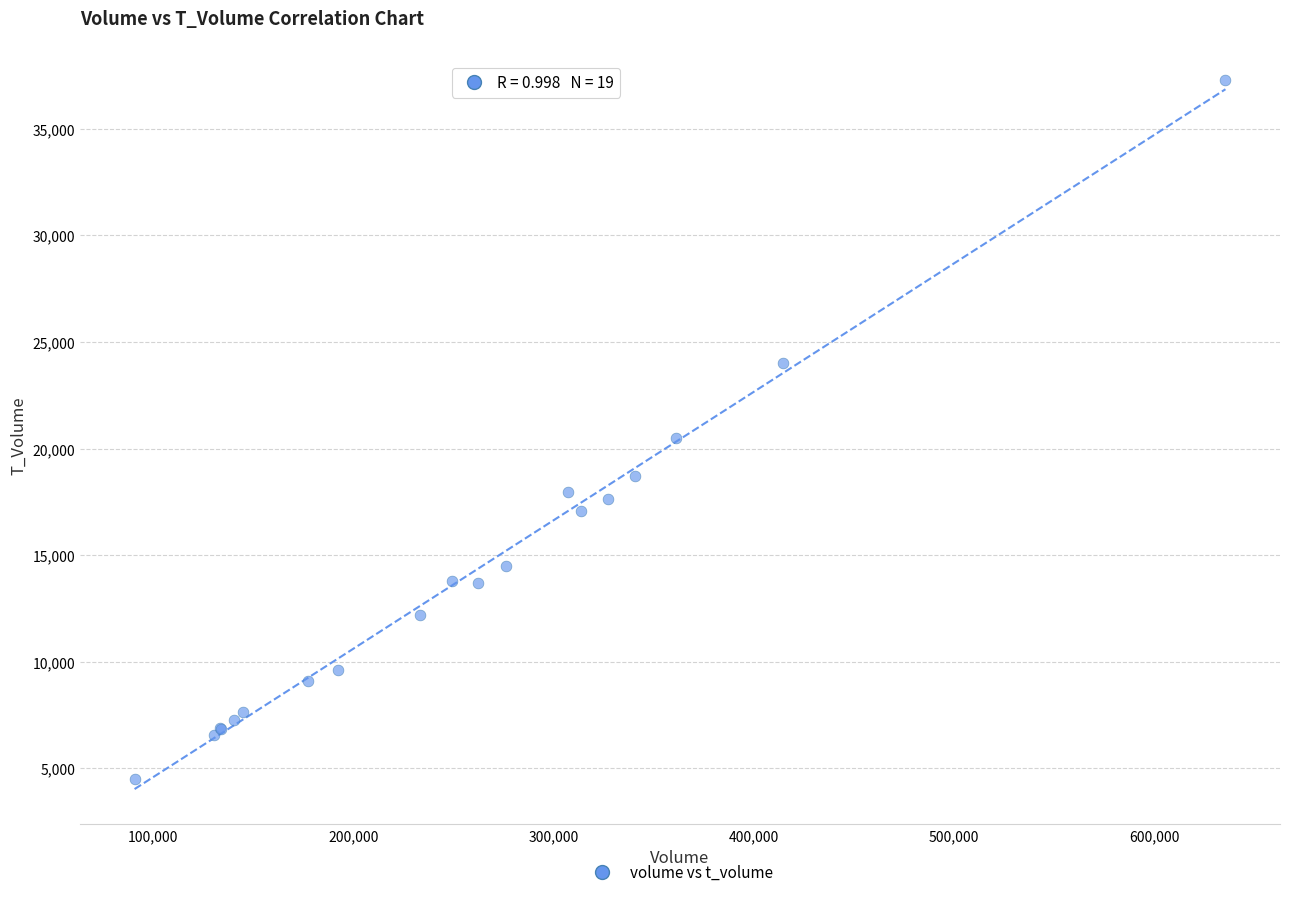

What Y value in the scatter plot is closest to 20882?

20512